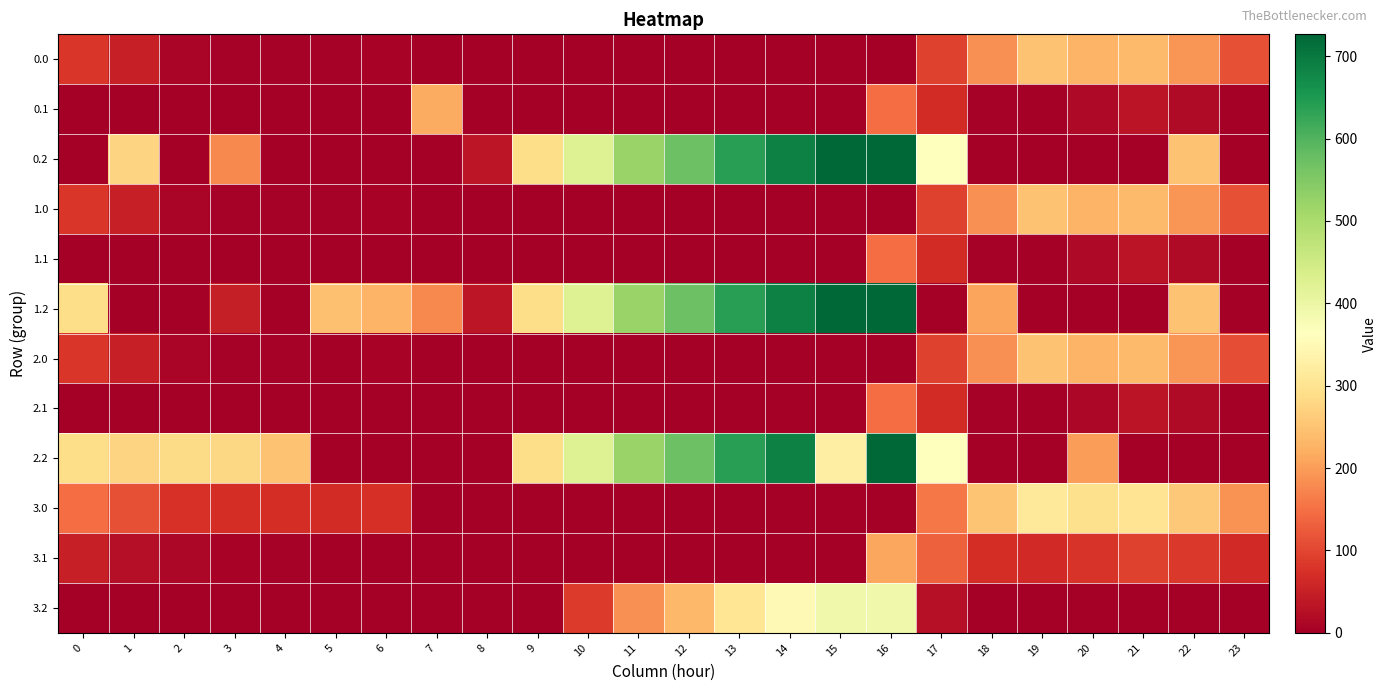

How many series are shown in this chart?

12